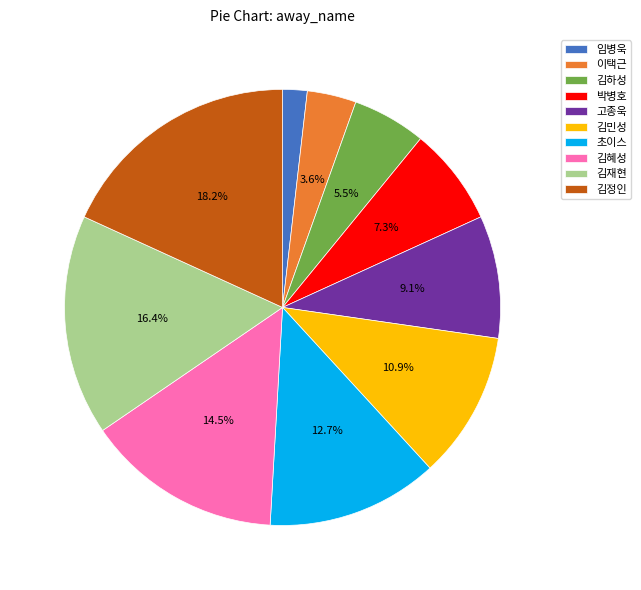

What is the total percentage of 박병호 and 이택근?

10.9%